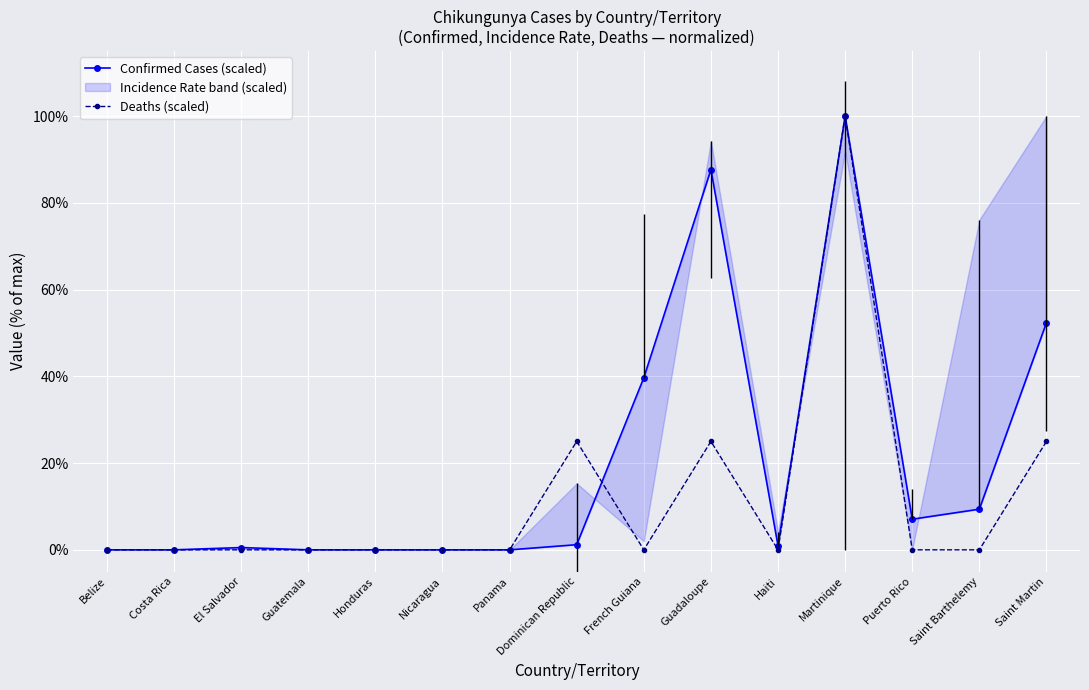

What is the highest value of the Deaths (scaled) series?

100